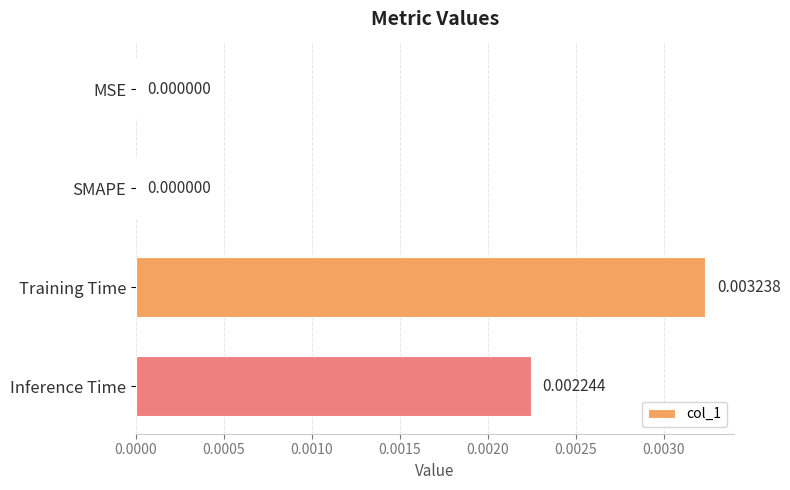

How many series are shown in this chart?

1